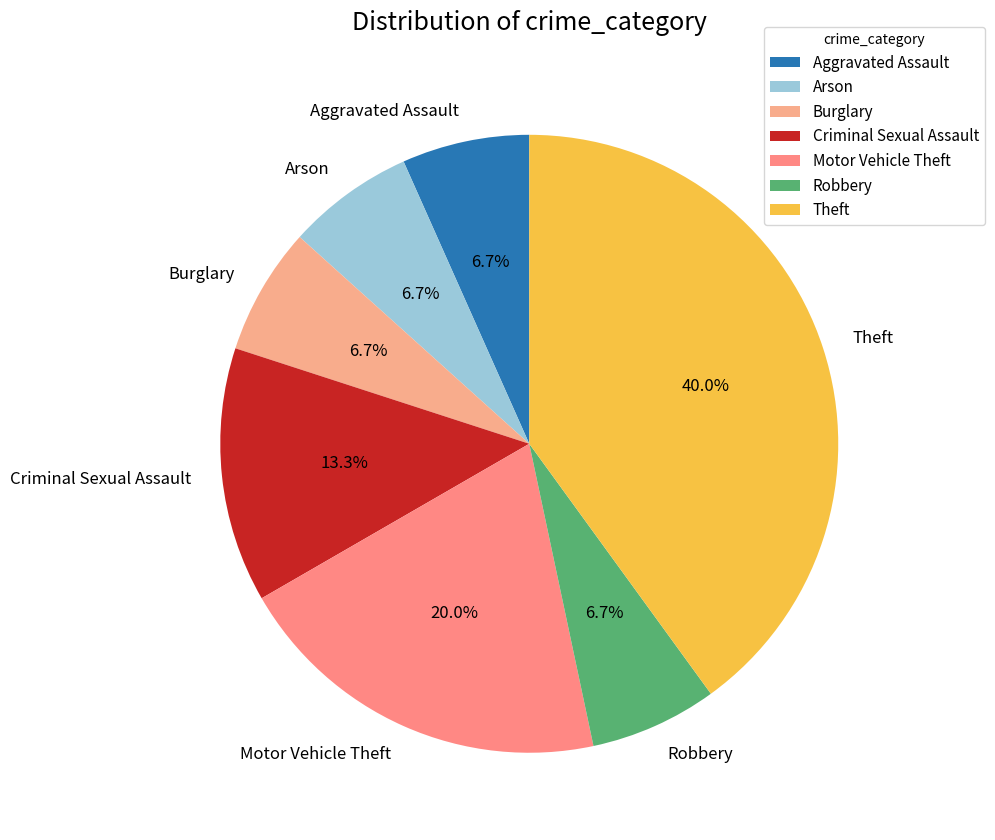

What is the largest slice in the pie chart?

Theft